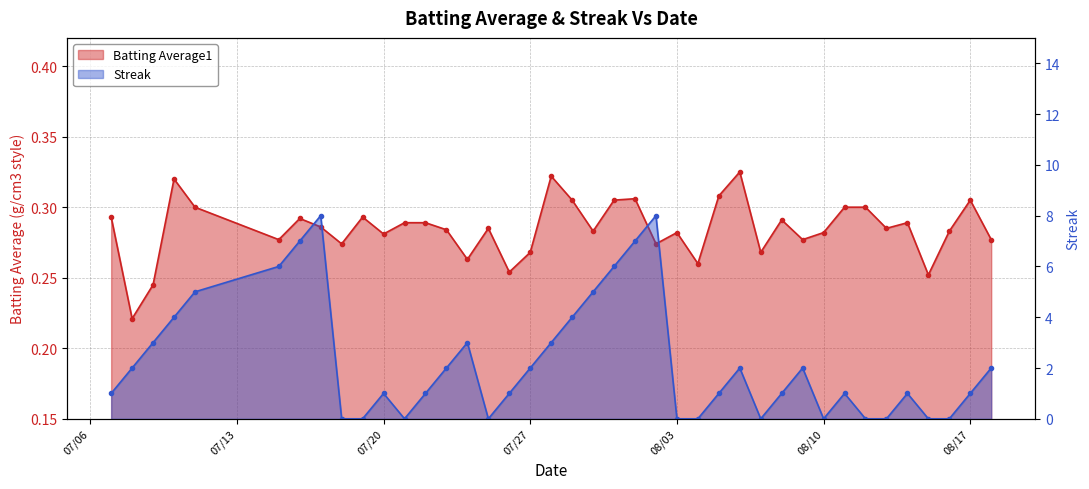

The value of Streak at 2010-07-09 is 4.9. True or false?

False